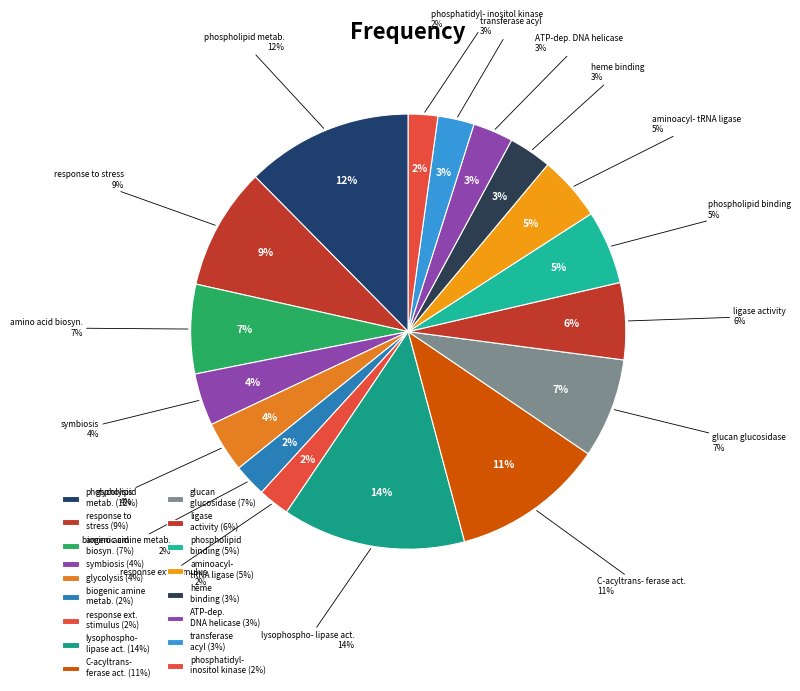

The GO:0009605 slice represents 11% of the pie. True or false?

True